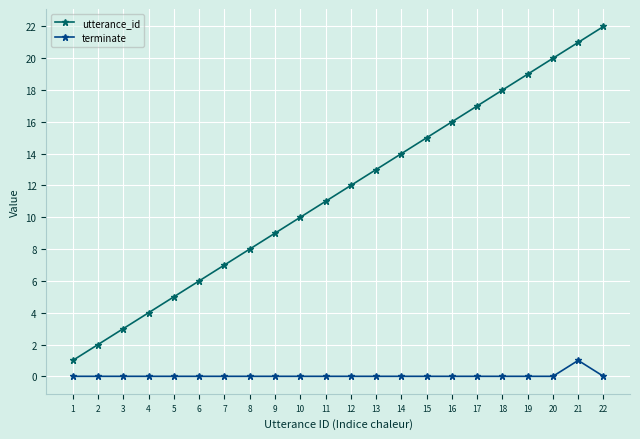

Which series has the largest range (max minus min)?

utterance_id